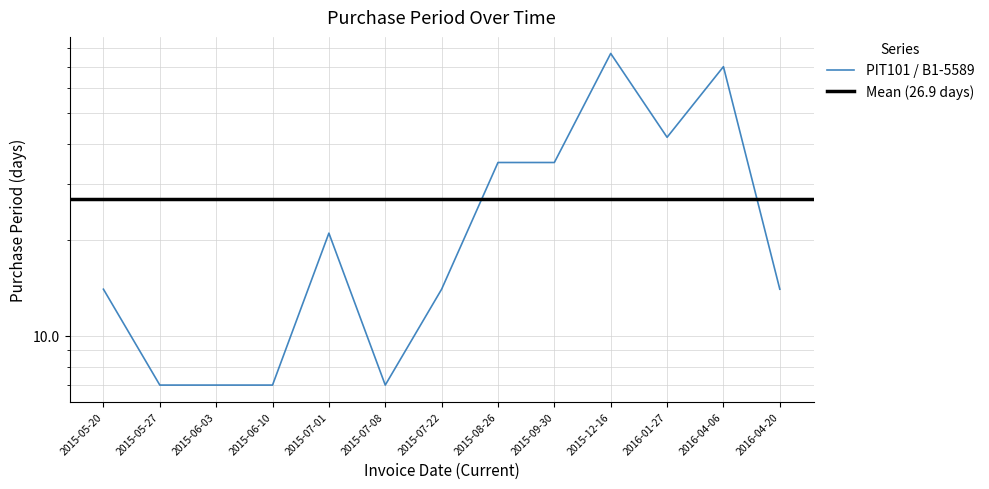

List the labels in order of value, largest first.

2015-12-16, 2016-04-06, 2016-01-27, 2015-08-26, 2015-09-30, 2015-07-01, 2015-05-20, 2015-07-22, 2016-04-20, 2015-05-27, 2015-06-03, 2015-06-10, 2015-07-08